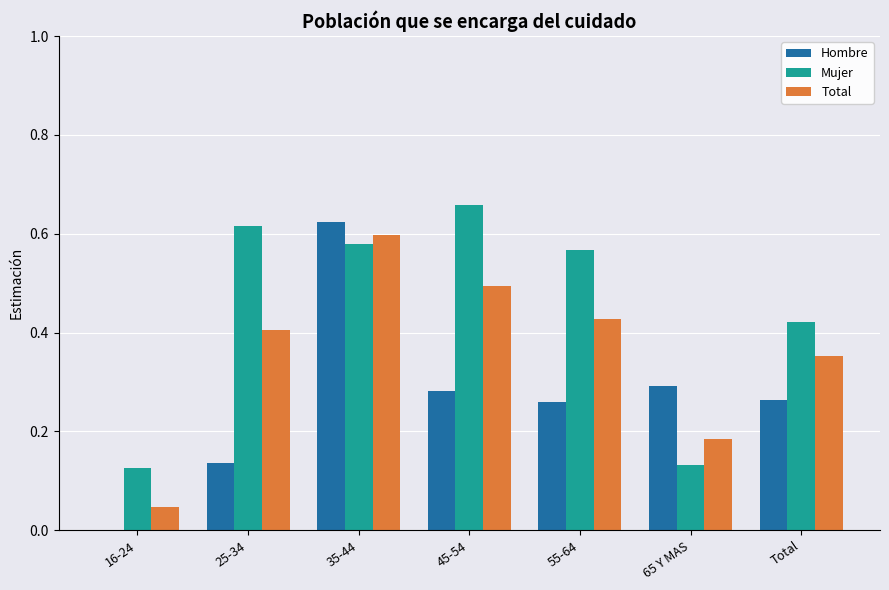

At which category does the chart reach its peak across all series?

45-54